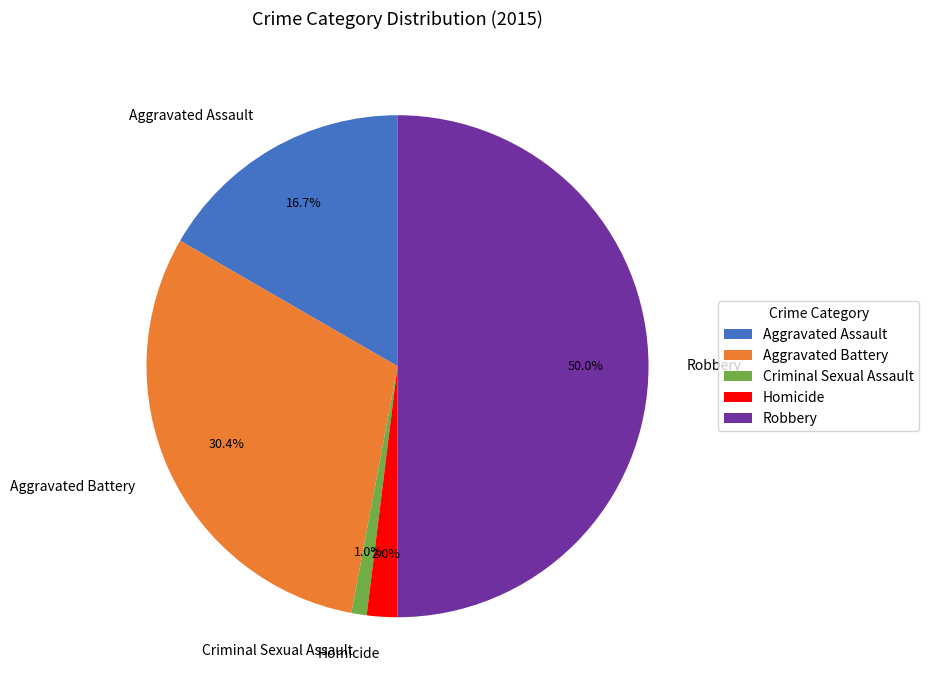

Is it true that Criminal Sexual Assault is 11% of the pie?

False